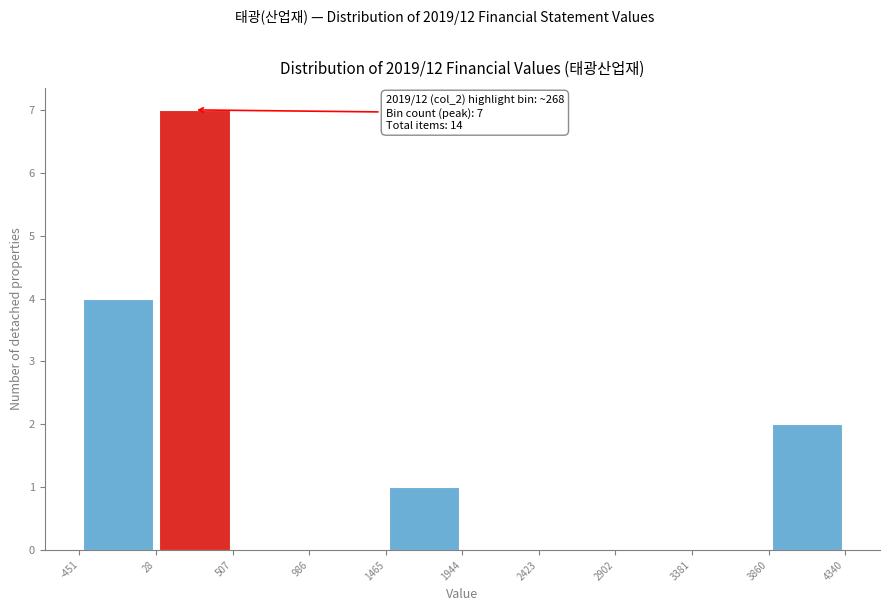

Which range on the x-axis has the tallest bar?

28 to 507